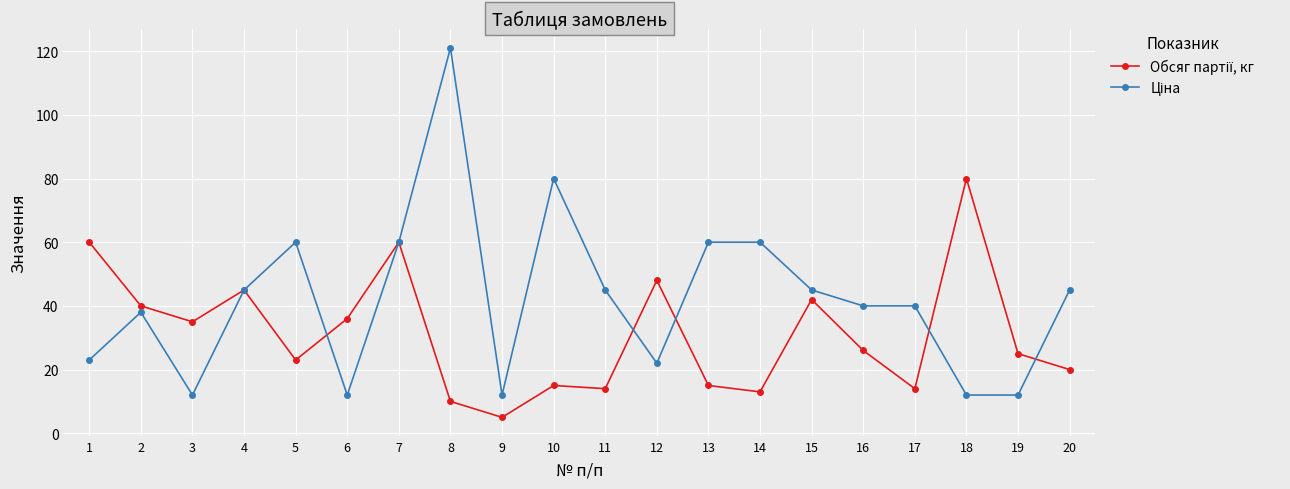

At which category is the sum across all series the highest?

8